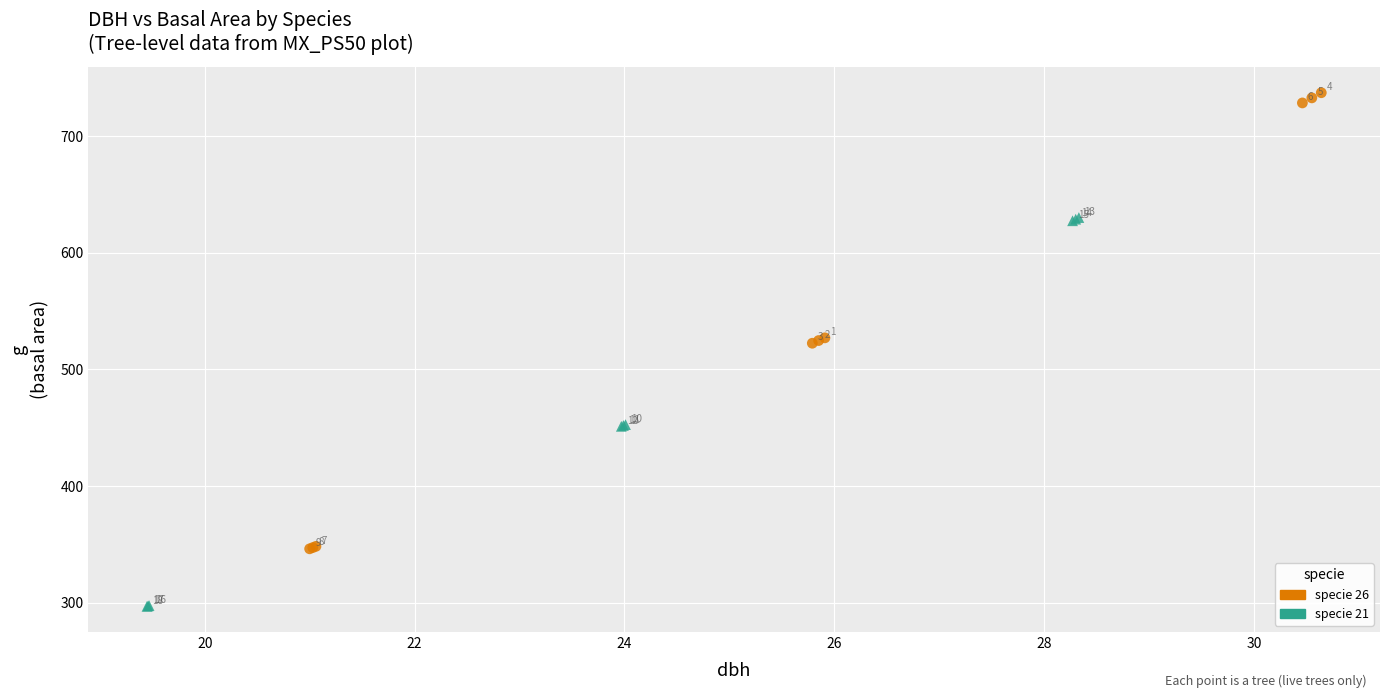

Which series has the widest spread of Y values?

specie 26